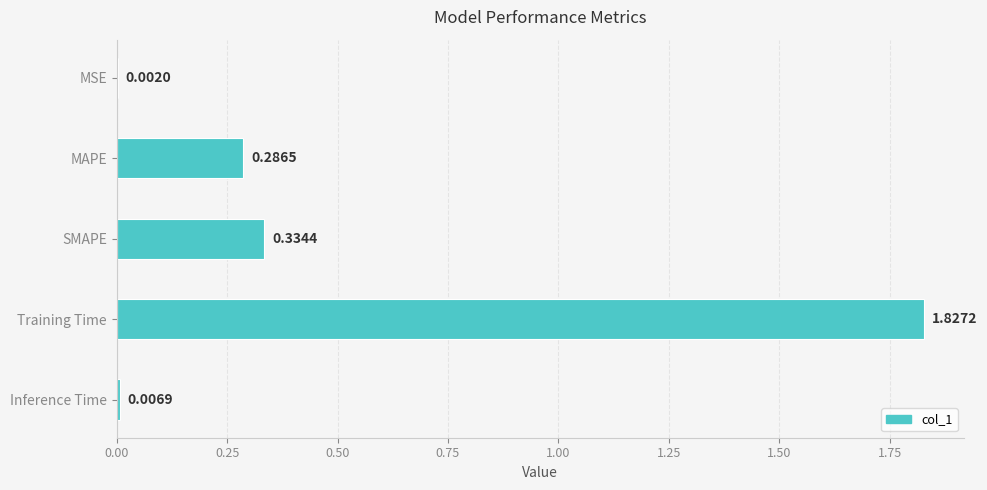

At which category does the chart reach its peak across all series?

Training Time